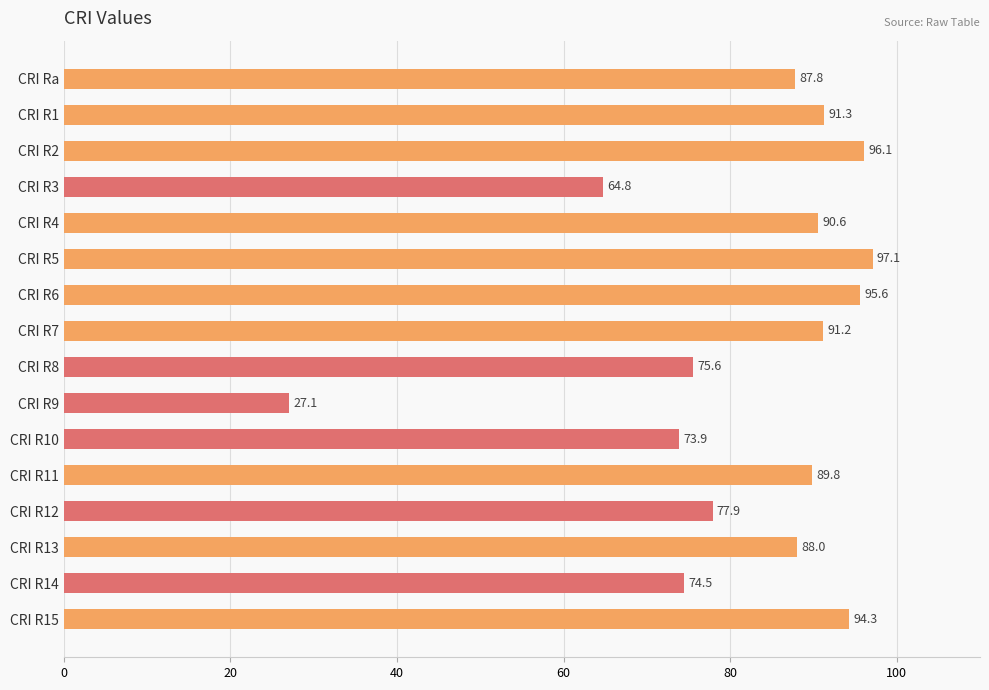

Which label corresponds to the smallest value in the chart?

CRI R9